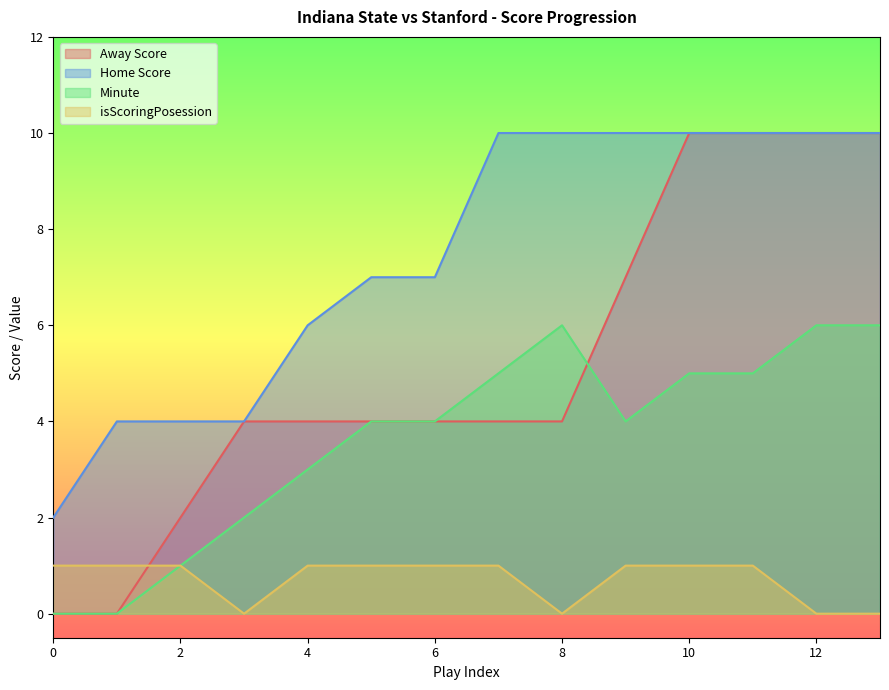

The Home Score series shows 18 at 13. True or false?

False